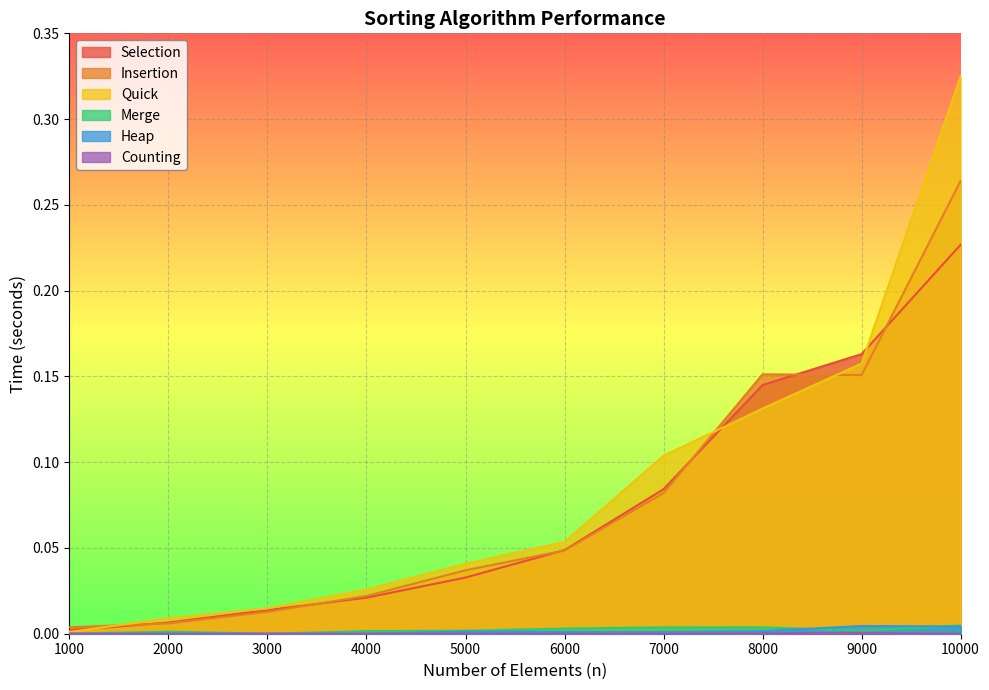

List the labels in order of Insertion value, smallest first.

1000, 2000, 3000, 4000, 5000, 6000, 7000, 9000, 8000, 10000